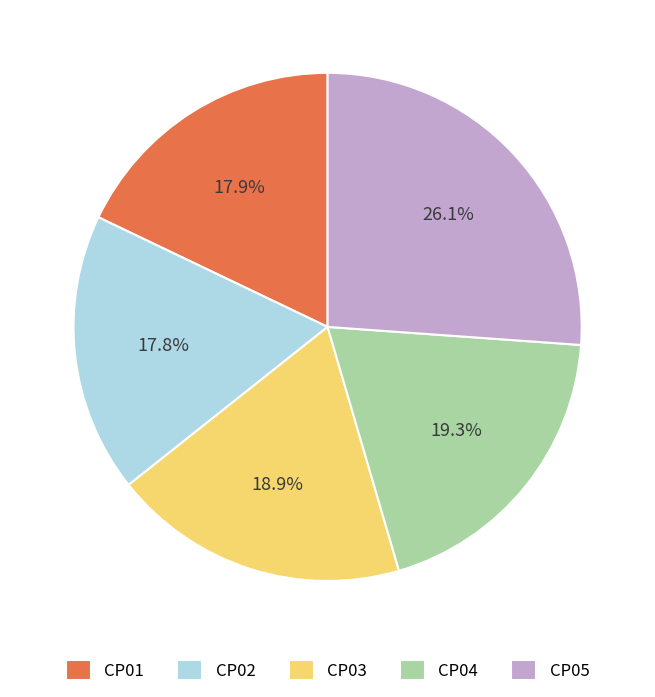

Which has a higher value, CP04 or CP01?

CP04